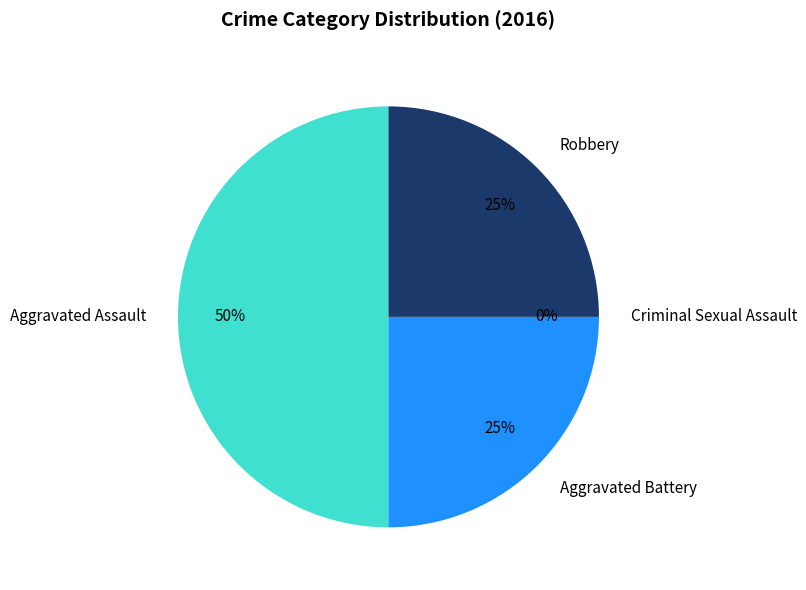

How many segments does this pie chart have?

4